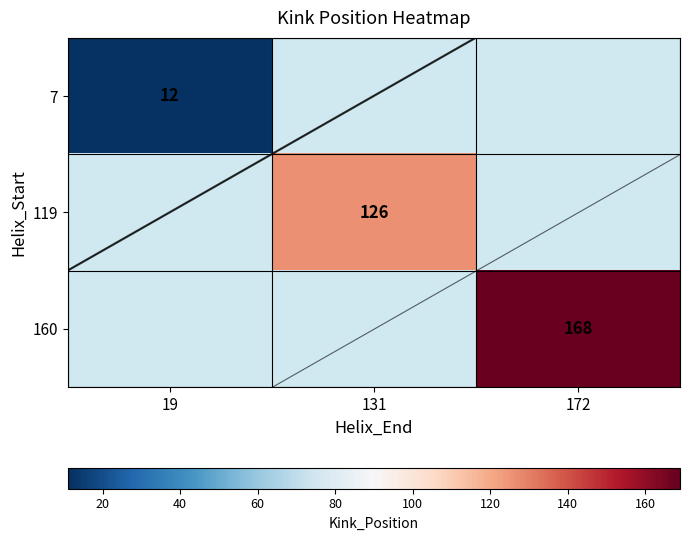

List the labels in order of 119 value, smallest first.

19, 131, 172